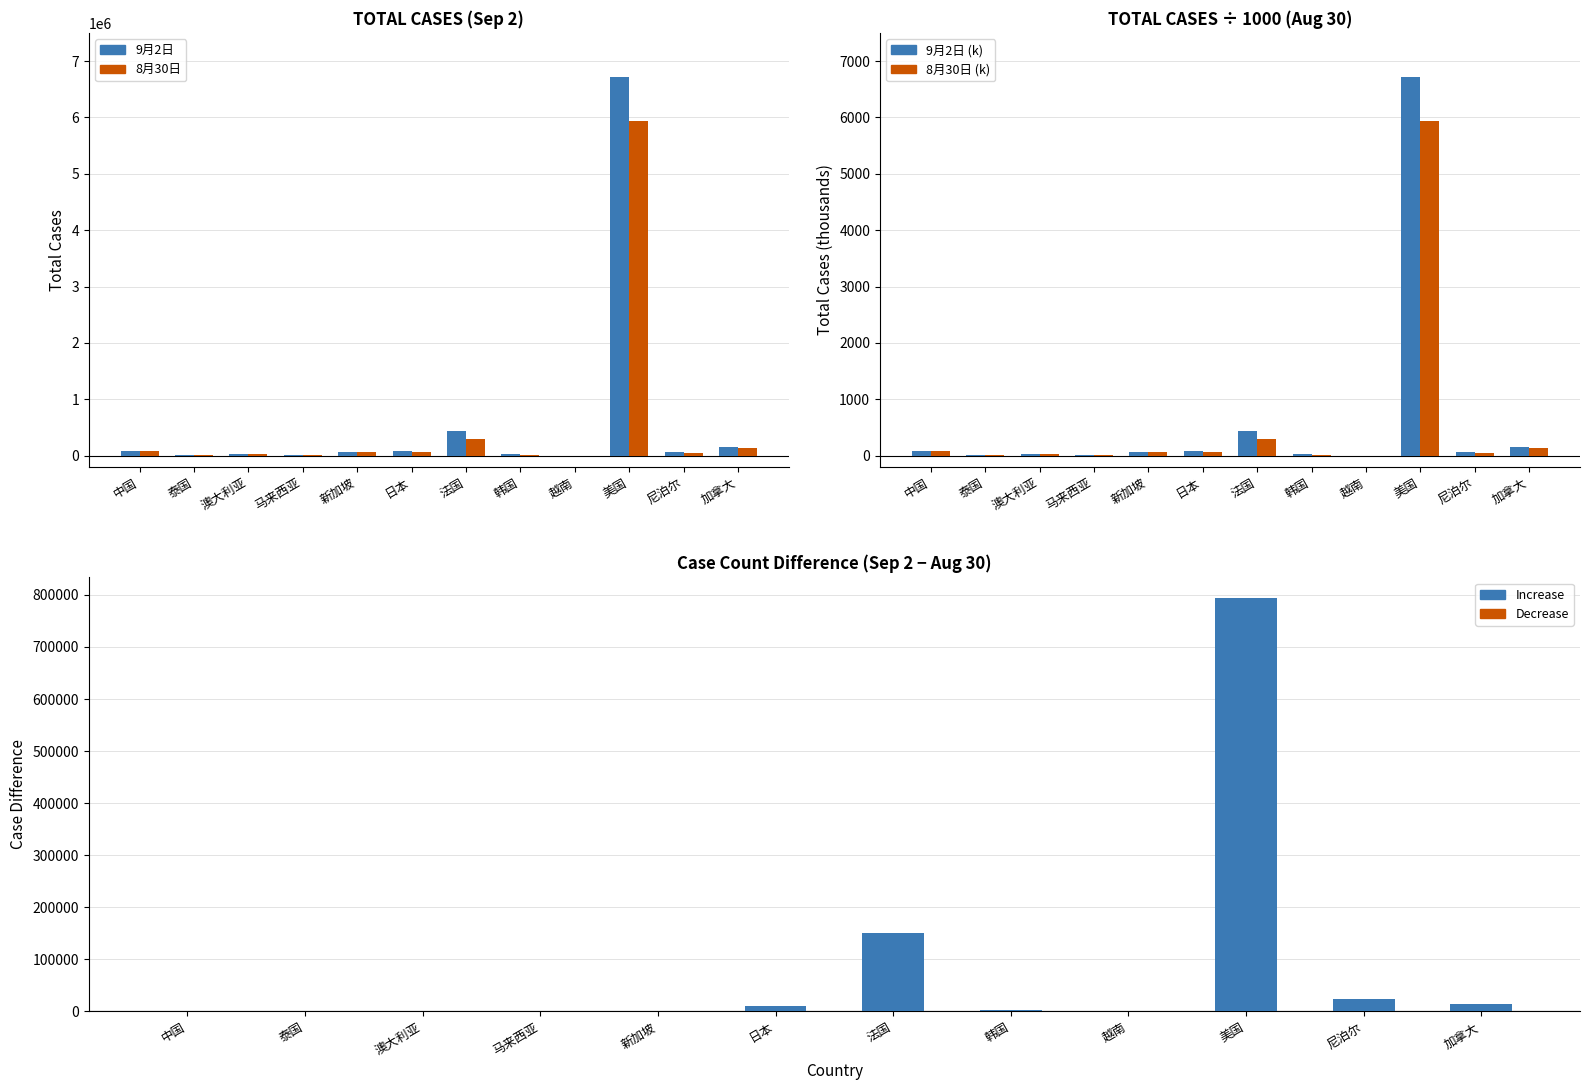

What is the label of the 3rd bar from the right?

美国